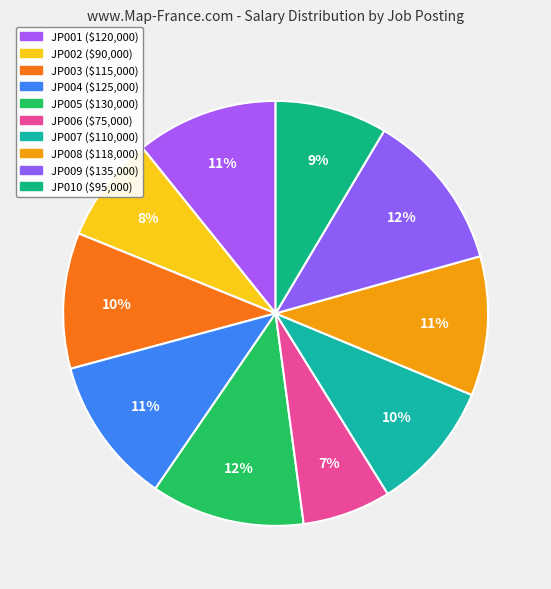

What is the change in value from JP002 to JP004?

+35000